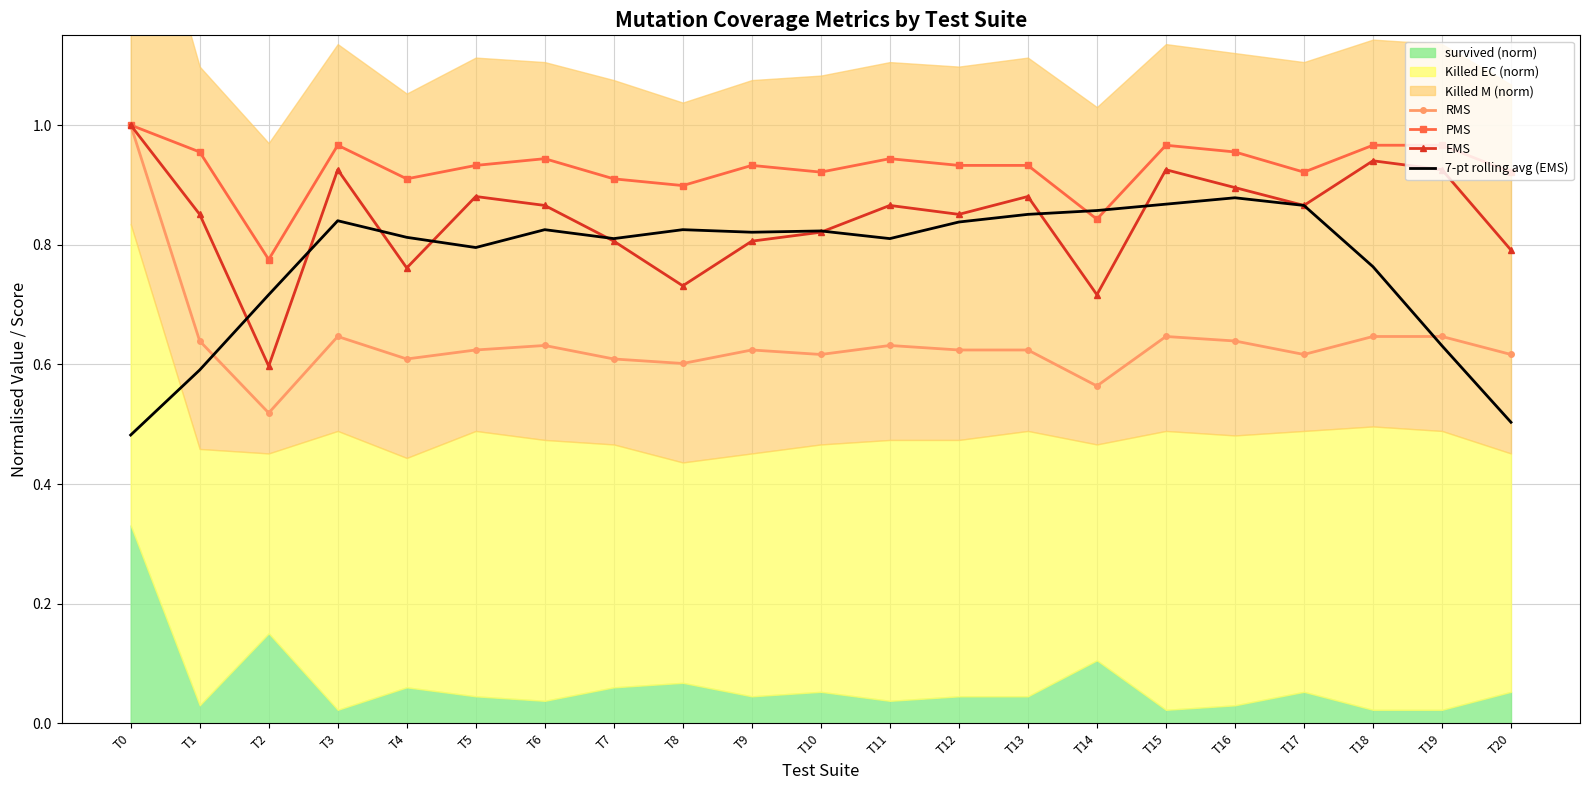

Read the RMS value at T3.

0.6